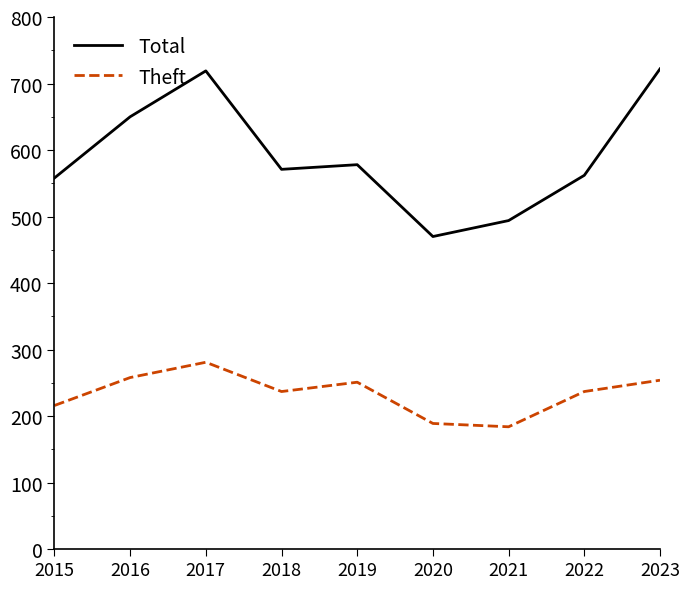

What is the highest value of the Theft series?

281